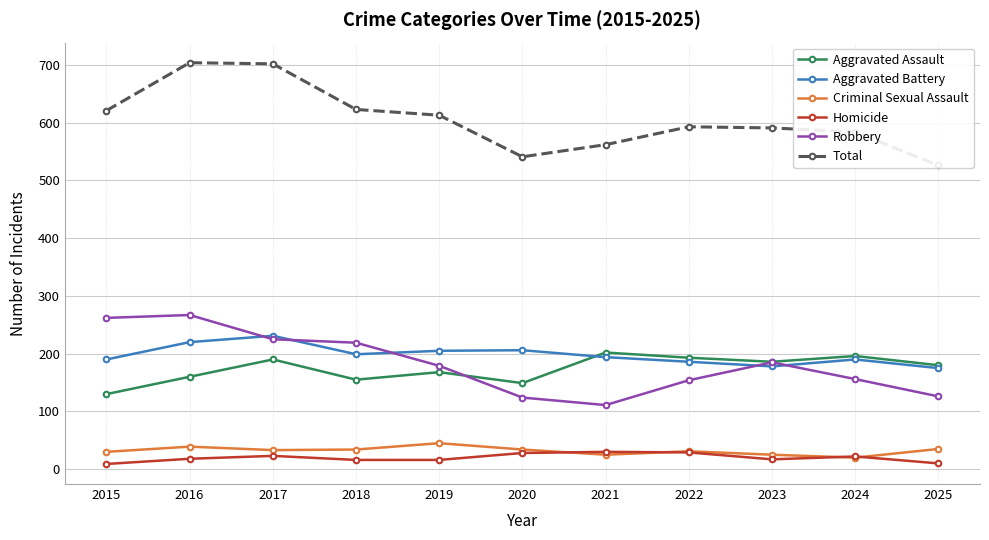

After their last crossing, which series has the higher values: Aggravated Assault or Robbery?

Aggravated Assault